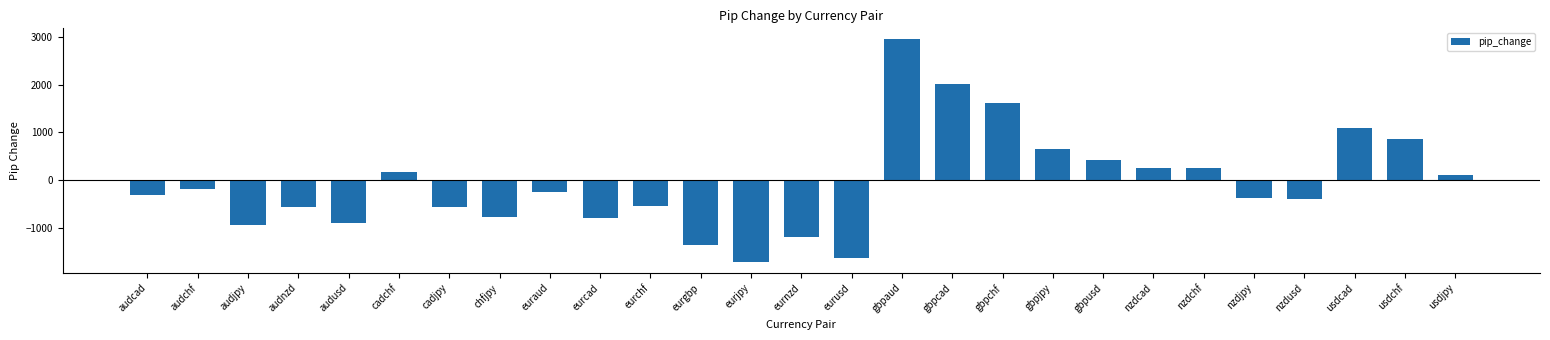

How many values are below zero?

16